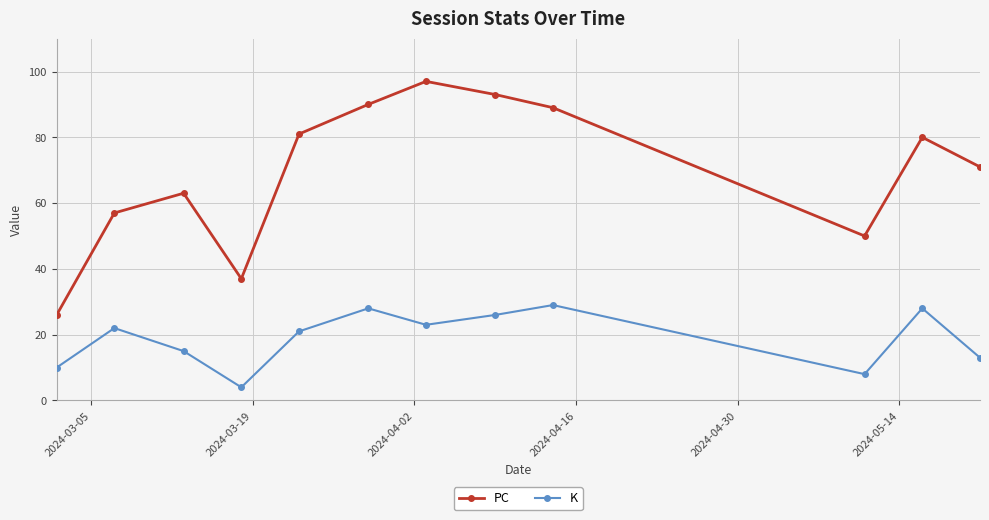

Reading left to right, list all the values displayed in this chart.

PC: 26	57	63	37	81	90	97	93	89	50	80	71
K: 10	22	15	4	21	28	23	26	29	8	28	13